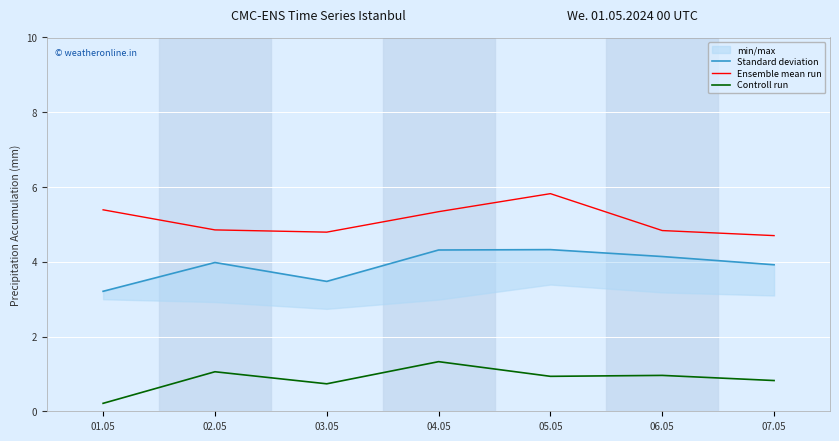

Which category has the lowest value in the Controll run series?

01.05